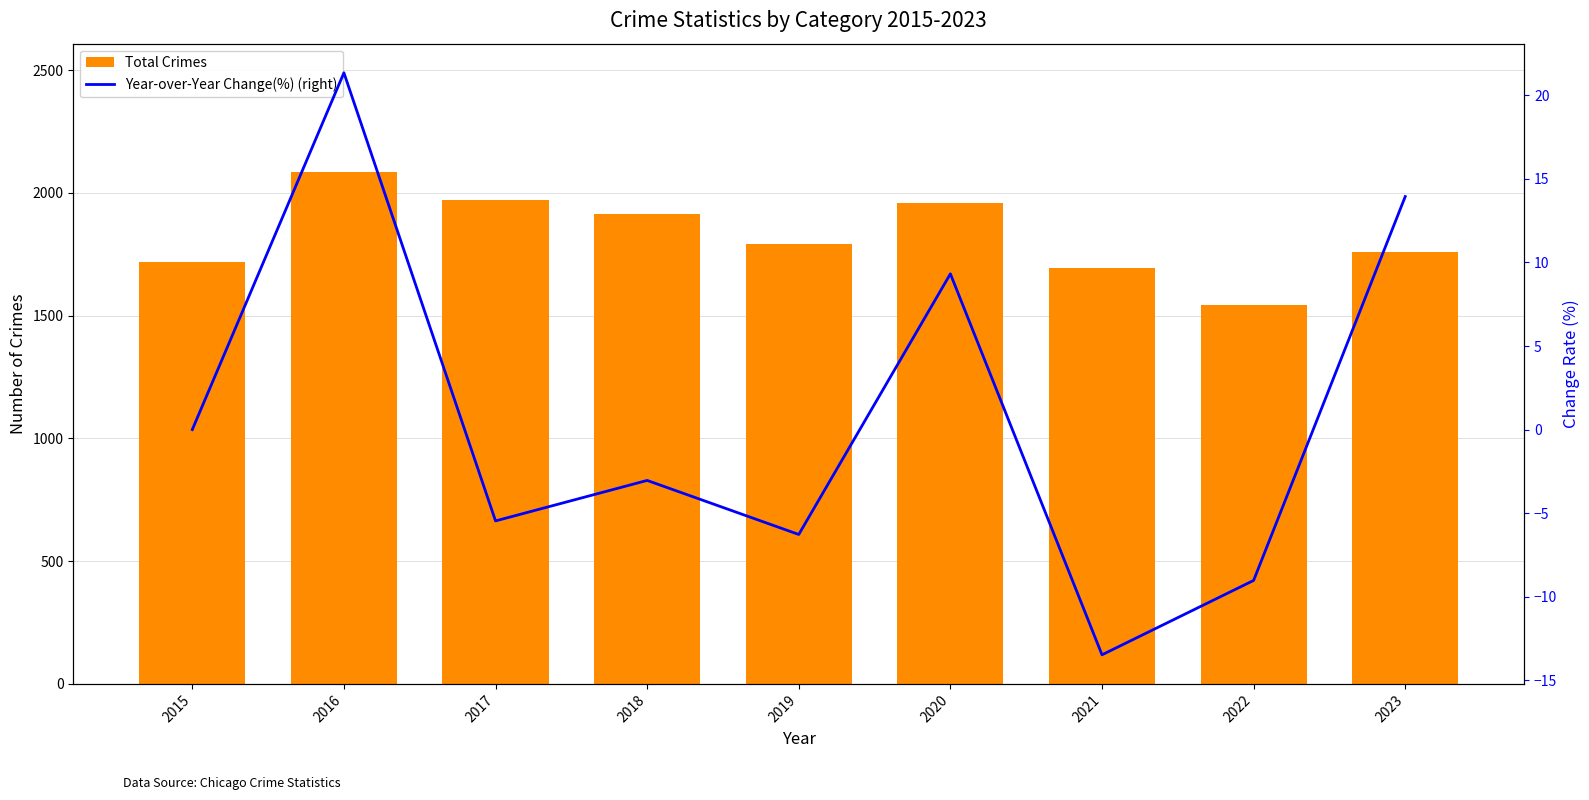

Which series changed the most between 2016 and 2021?

Total Crimes